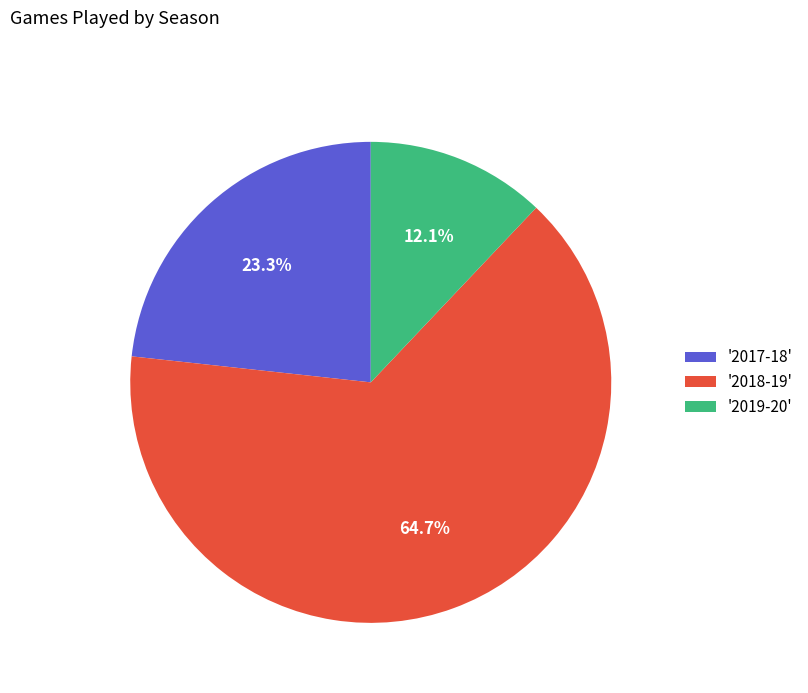

How many slices are in this pie chart?

3